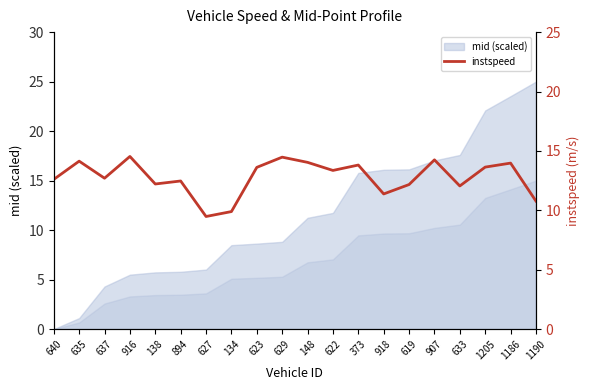

Is it true that the value at 1190 is 16.5?

False